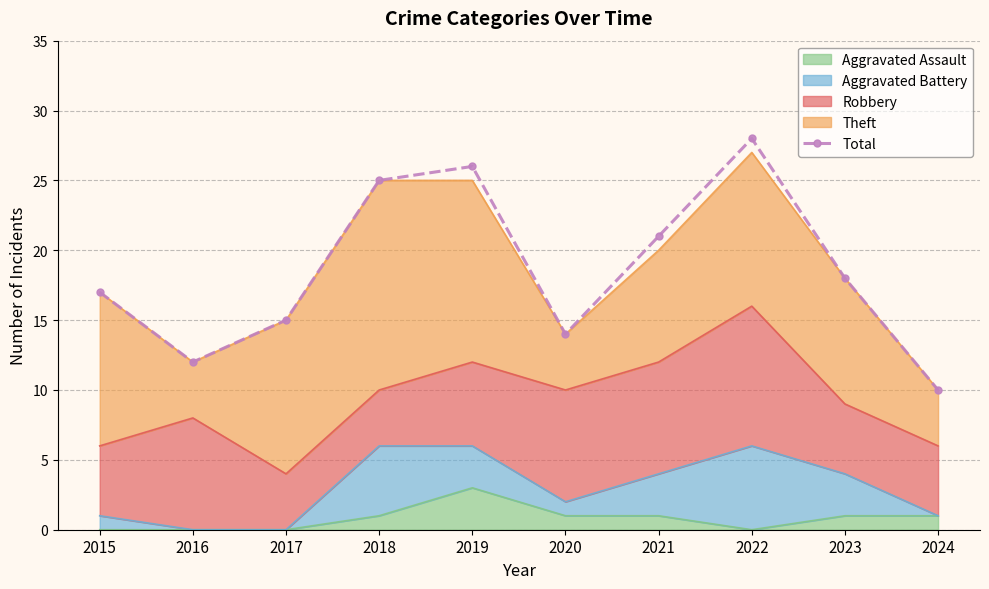

Approximately how many times larger is the value at 2022 compared to 2024?

2.8